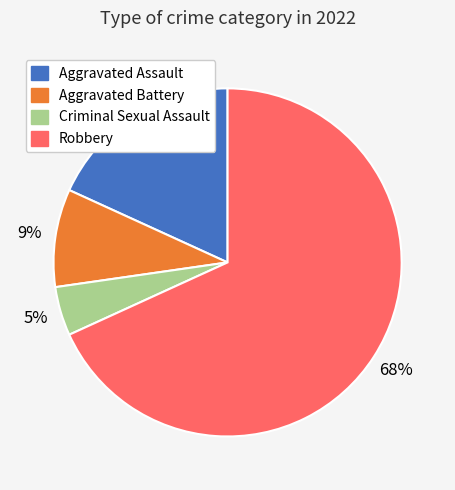

True or false: Robbery accounts for 68% of the total.

True